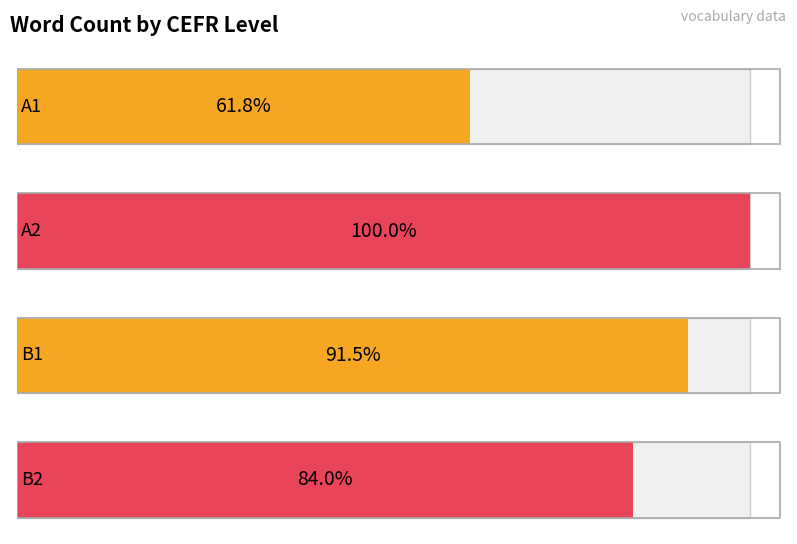

Reading right to left, extract all data points from this chart.

834	909	993	614